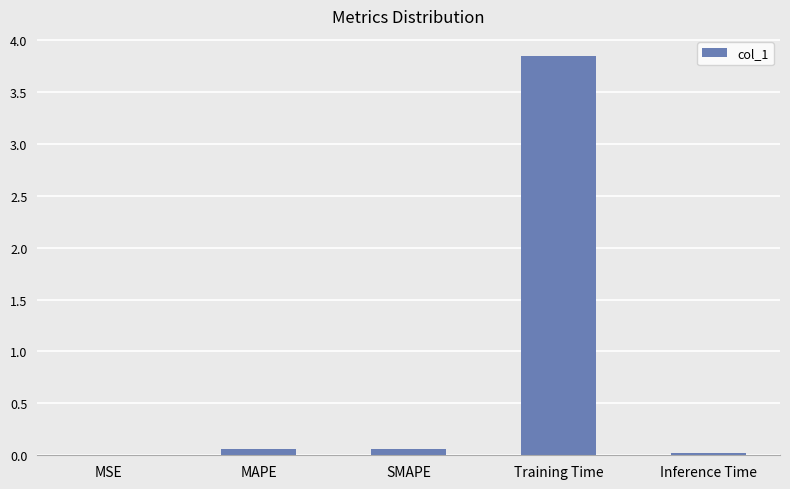

Which label corresponds to the largest value in the chart?

Training Time